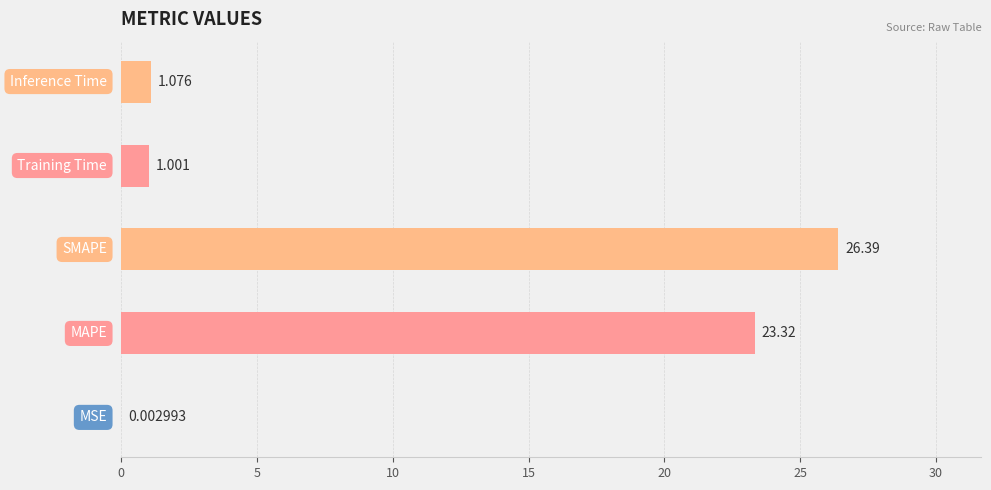

Count the number of data series in this chart.

1